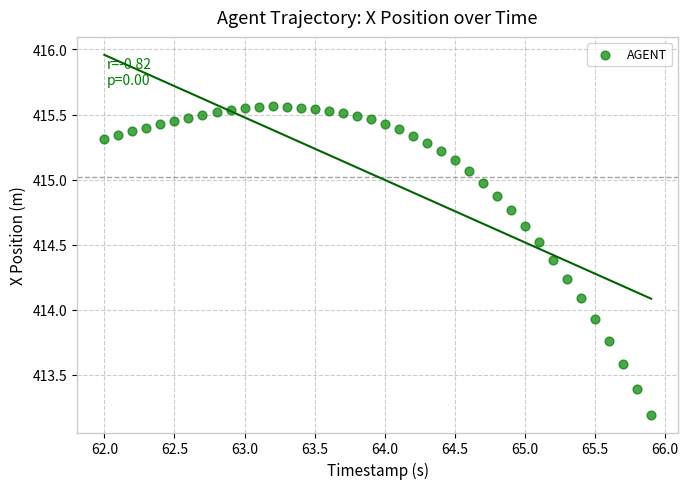

What is the range of X values (max minus min)?

3.9